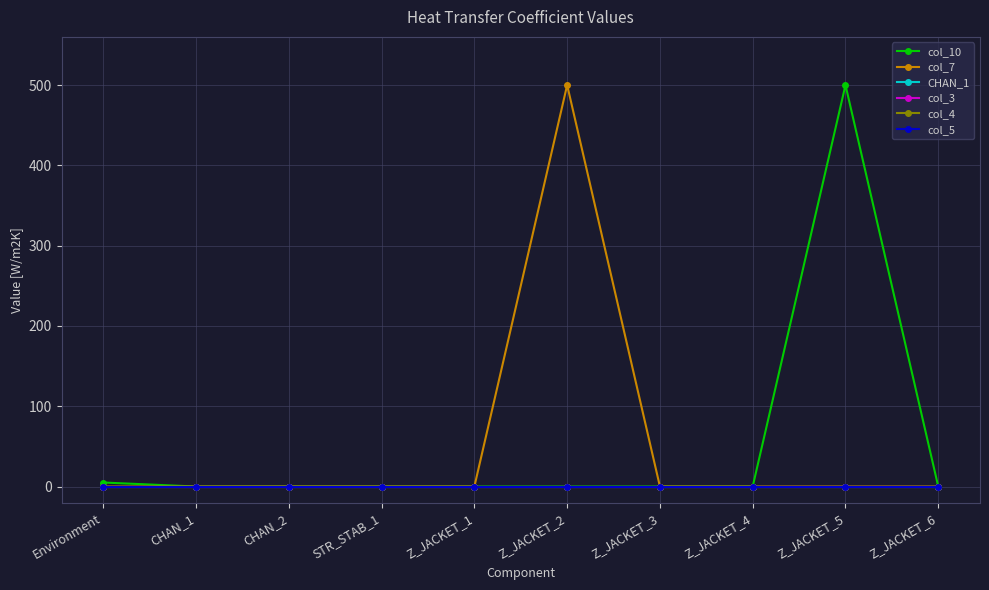

Is it true that col_10 equals 0 at CHAN_1?

True